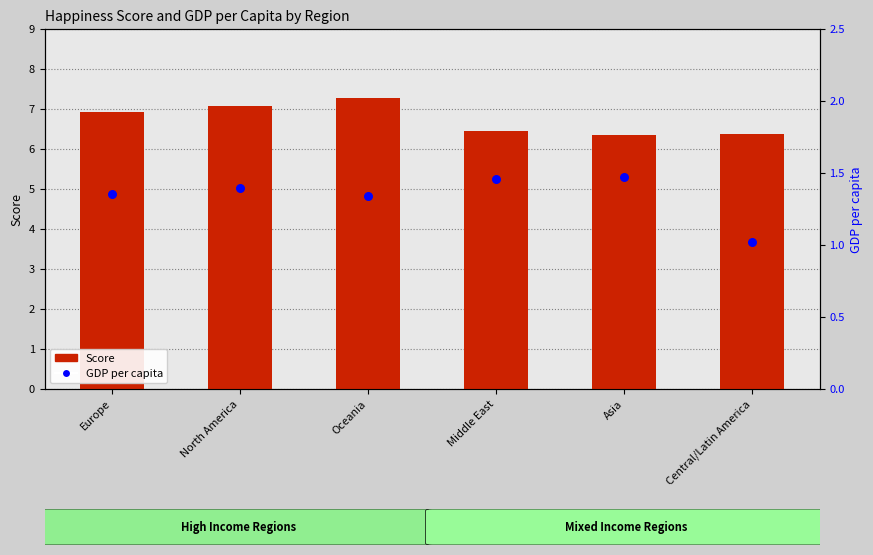

Which series has the largest total across all categories?

Score